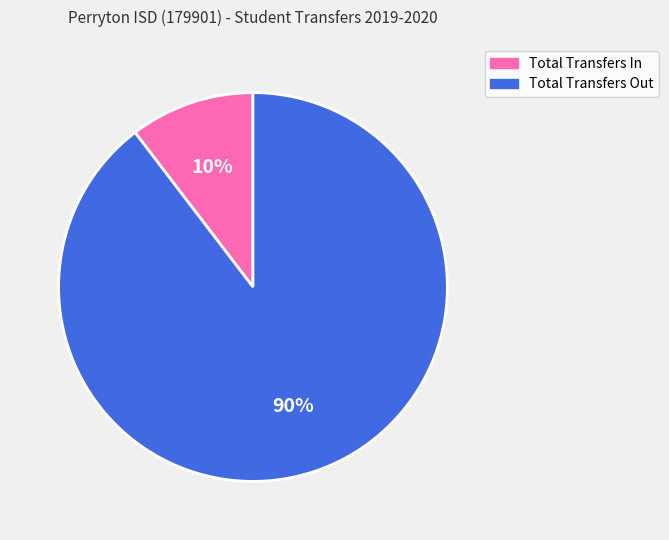

Which category has the biggest portion of the pie?

Total Transfers Out